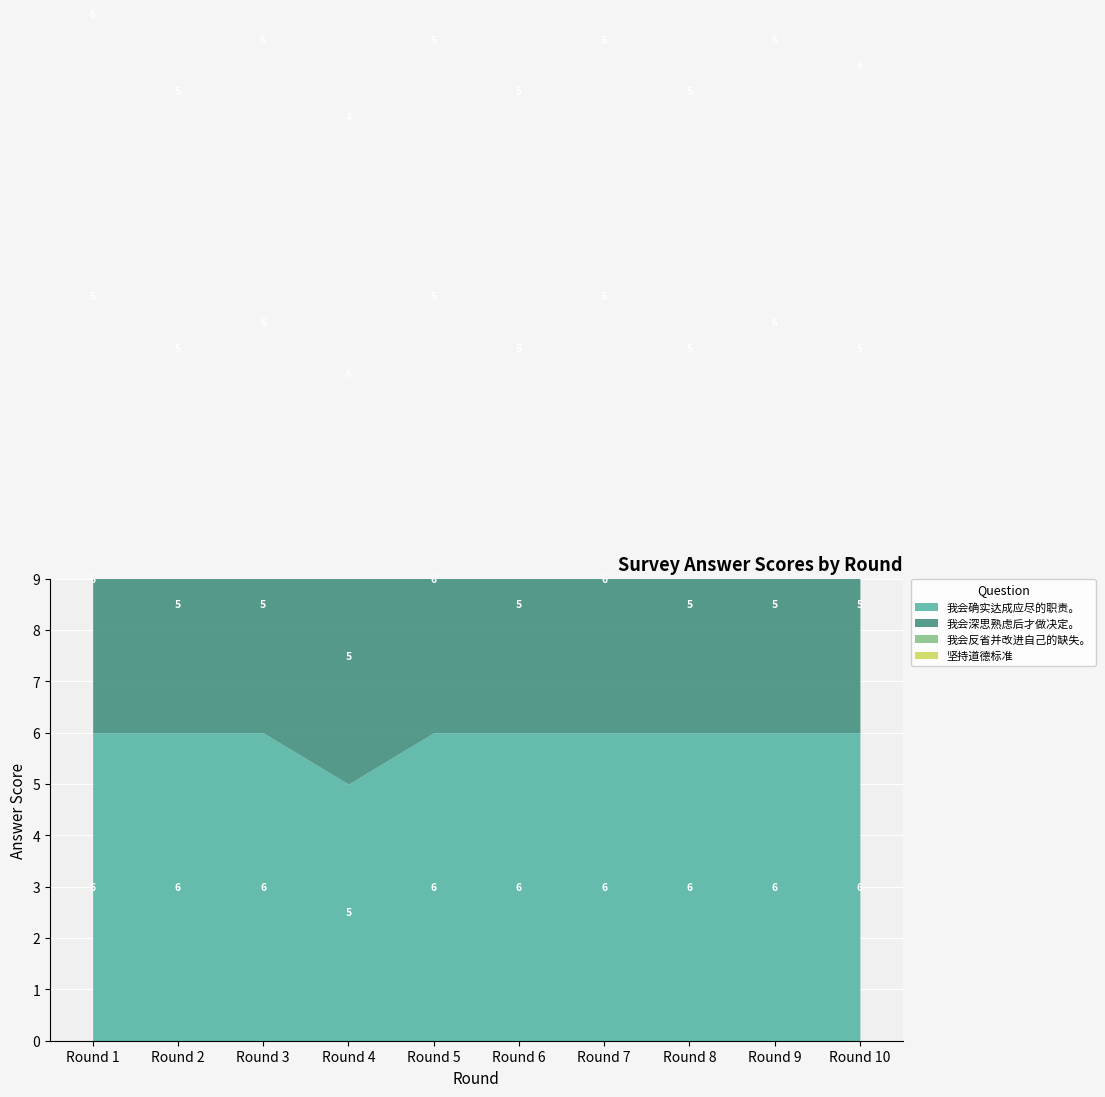

What is the average value of the 坚持道德标准 series?

5